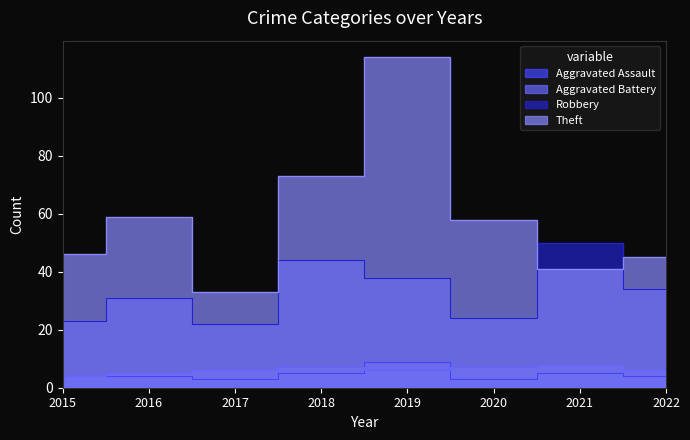

Where is Aggravated Assault nearest to the value 6?

2018